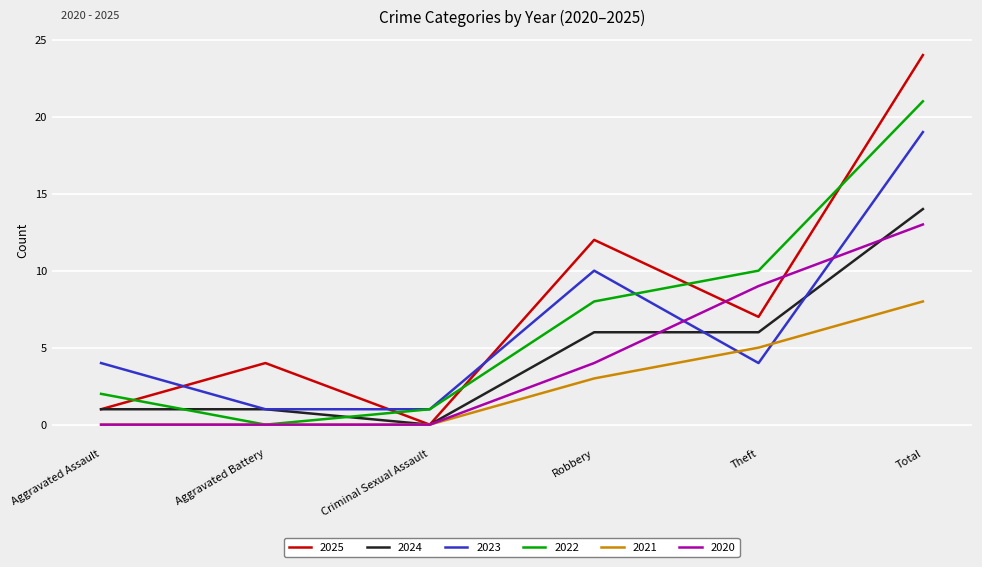

Reading left to right, transcribe all the data shown in this chart.

2025: 1	4	0	12	7	24
2024: 1	1	0	6	6	14
2023: 4	1	1	10	4	19
2022: 2	0	1	8	10	21
2021: 0	0	0	3	5	8
2020: 0	0	0	4	9	13